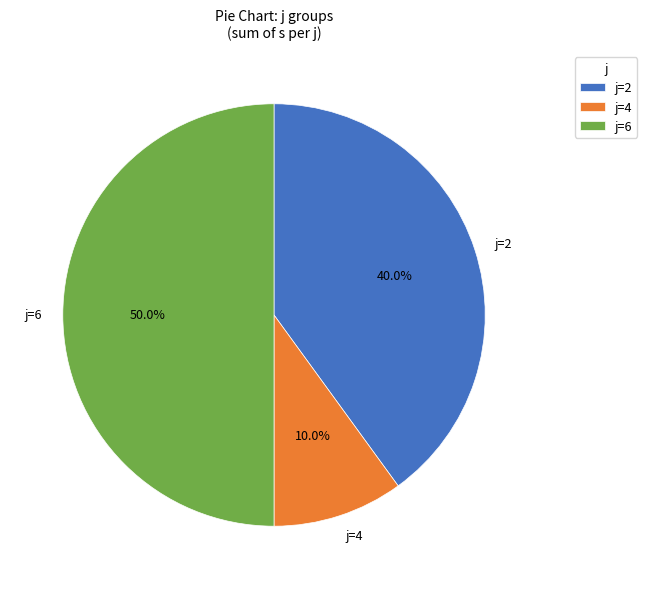

What is the ratio of the value at j=6 to the value at j=2?

1.2